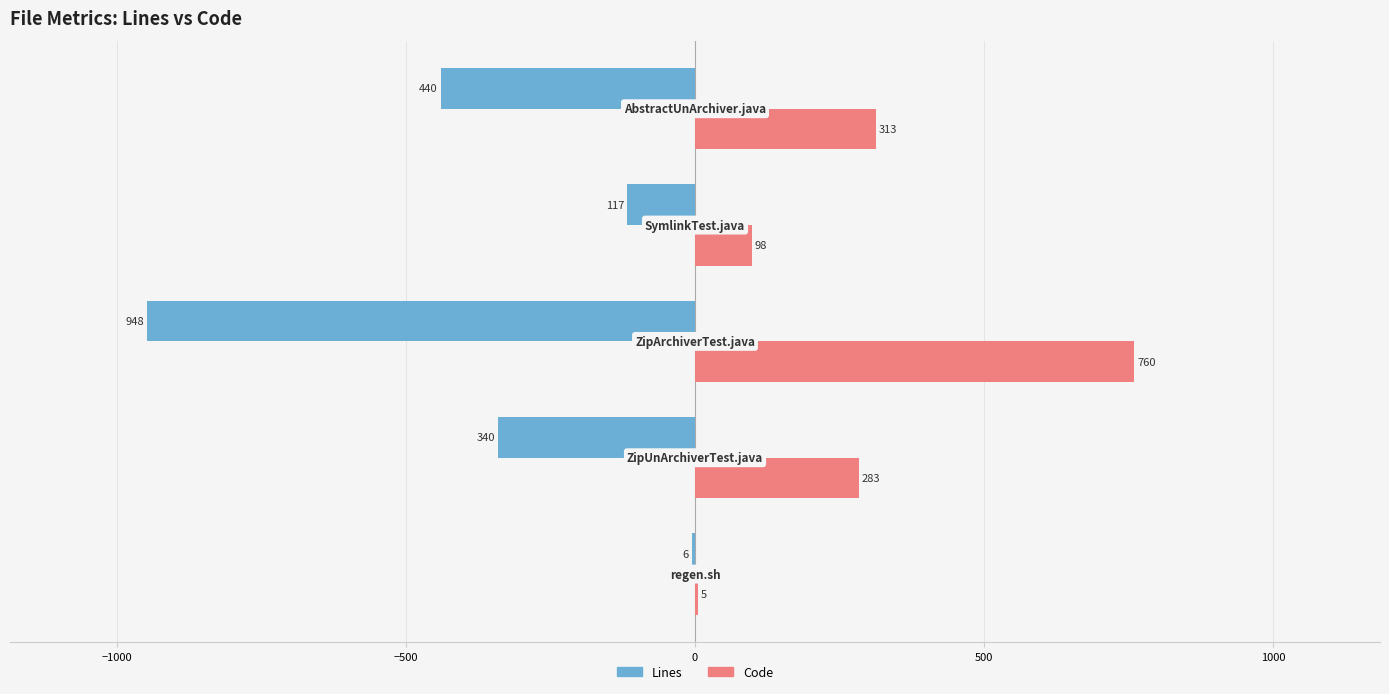

What is the maximum value for Lines?

-6